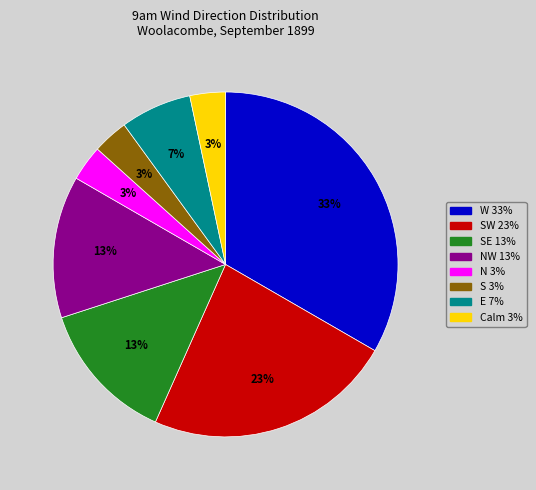

Is there a majority slice in this chart?

No